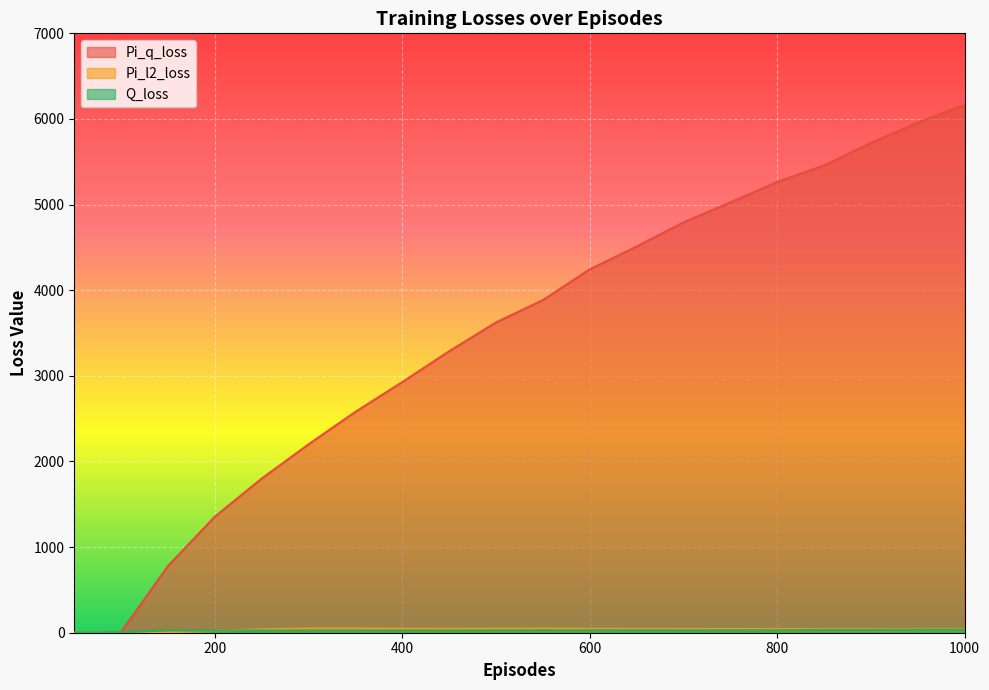

Rank the categories by Q_loss value from highest to lowest.

1000, 950, 900, 850, 650, 550, 800, 750, 600, 700, 500, 150, 350, 300, 250, 400, 450, 200, 100, 50